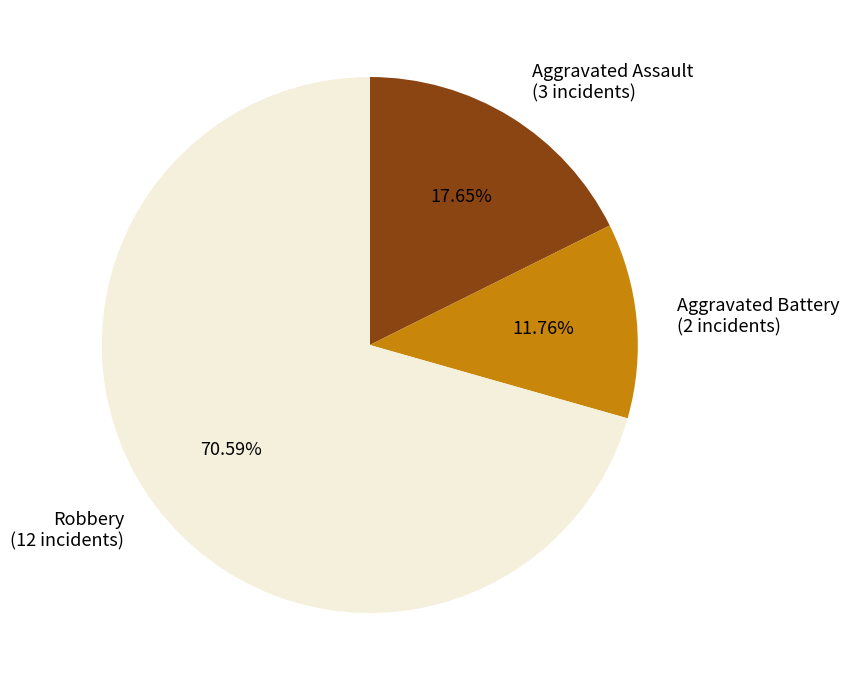

What percentage is the Aggravated Assault slice, to the nearest percent?

18%